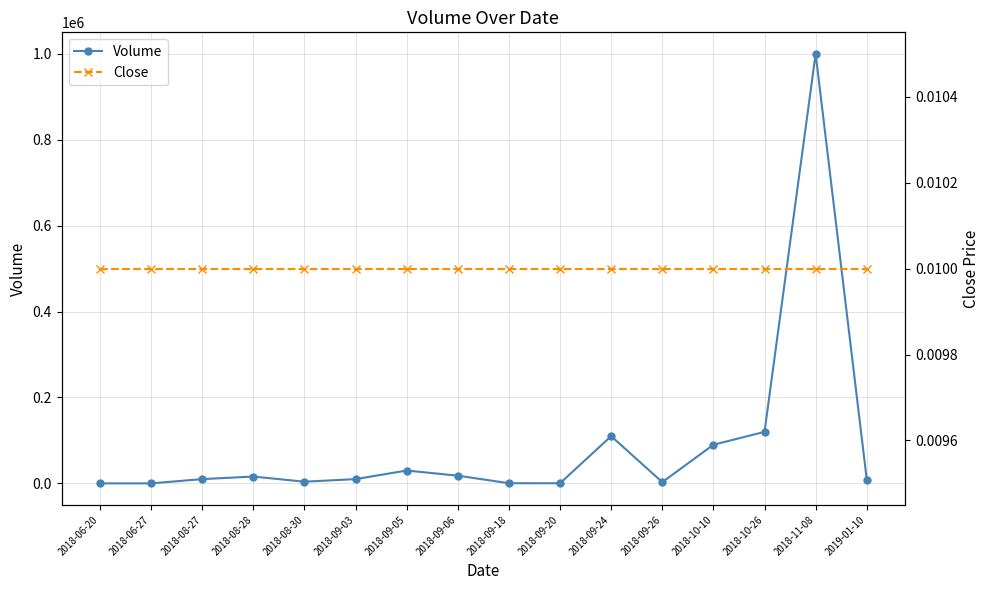

True or false: Close and Volume cross at least once.

False